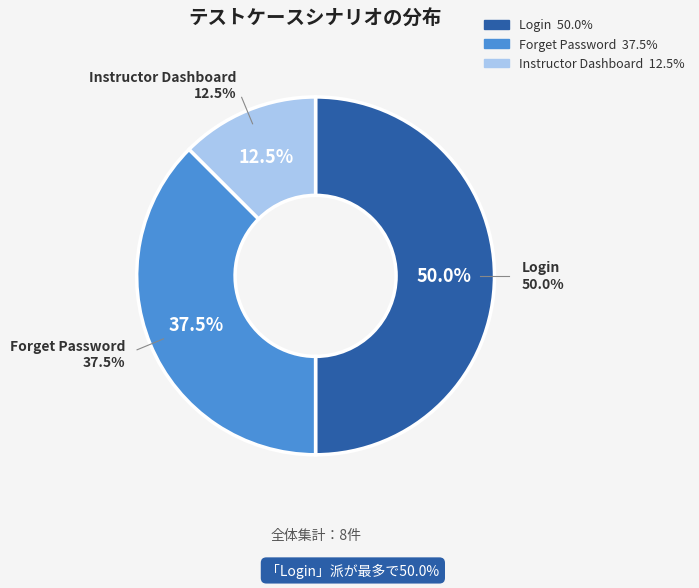

To the nearest percent, what is the difference between the Forget Password and Instructor Dashboard slice percentages?

25%